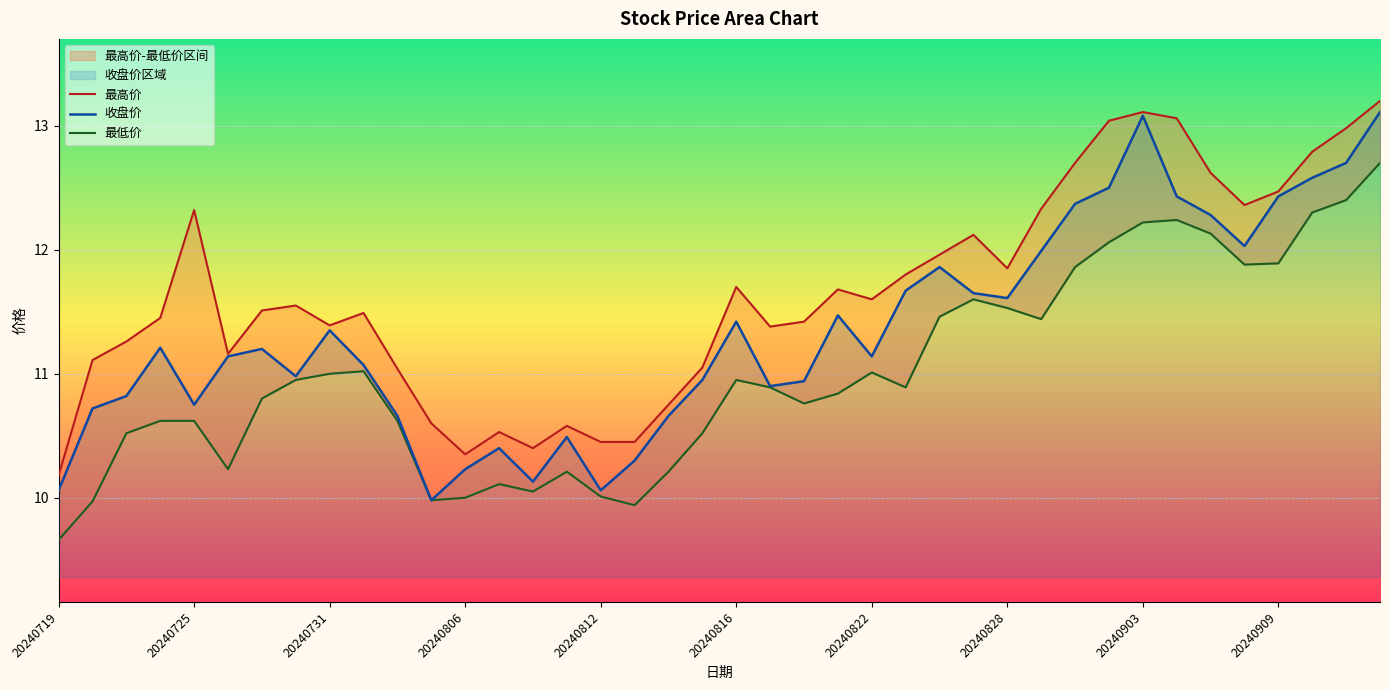

Is it true that 收盘价 equals 3.6 at 20240822?

False